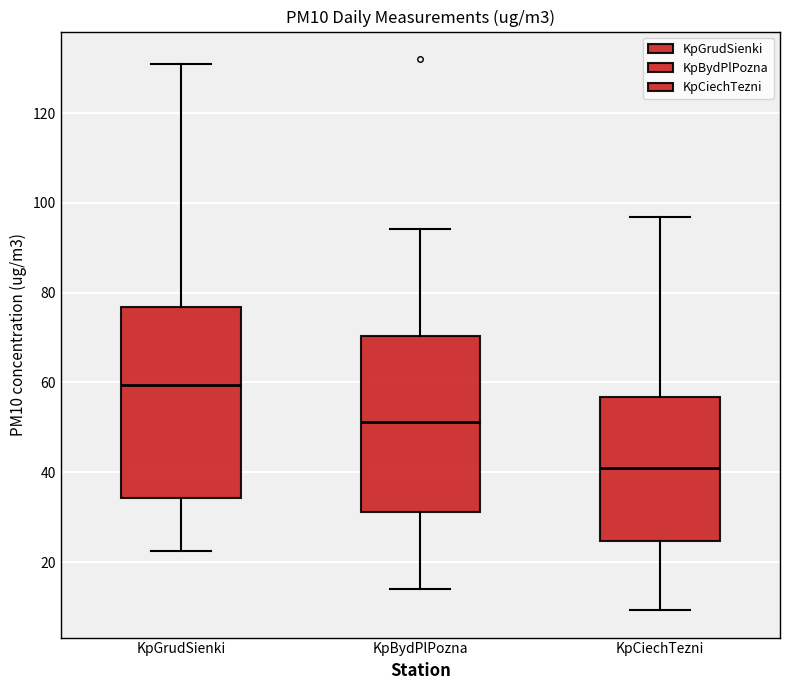

Reading left to right, read every box against the y-axis: the position of its median line, the range the box covers, and the ends of its whiskers. The values are not printed on the chart, so give them approximately, as read against the axis.

KpGrudSienki: median 60, box 34 to 76, whiskers 22 to 132
KpBydPlPozna: median 52, box 32 to 70, whiskers 14 to 94
KpCiechTezni: median 42, box 24 to 56, whiskers 10 to 96